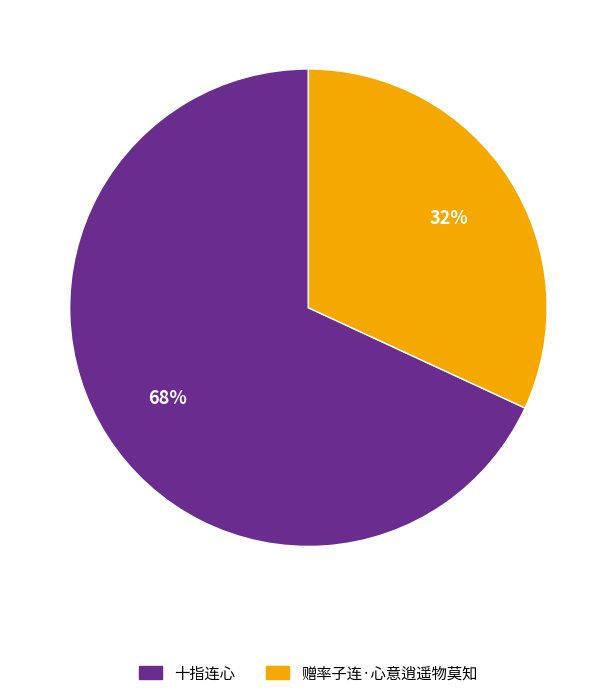

To the nearest percent, what percentage of the pie is 十指连心?

68%